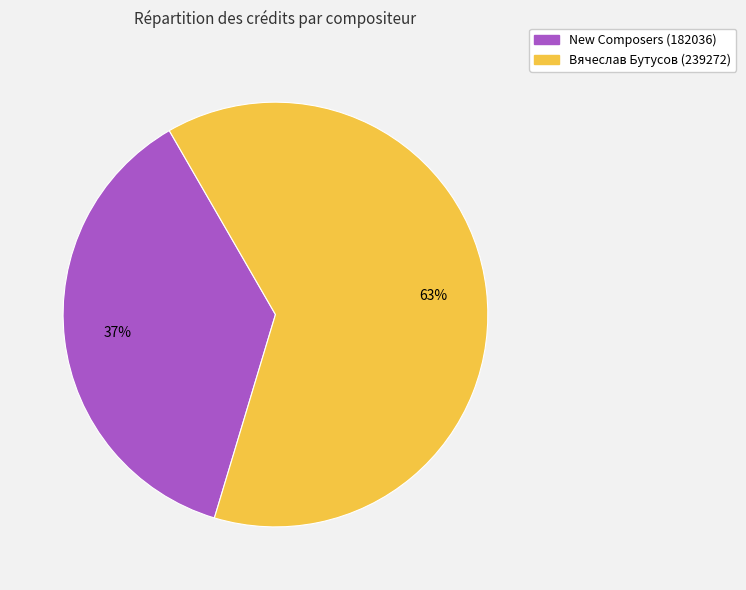

Is it true that Вячеслав Бутусов (239272) is 75% of the pie?

False